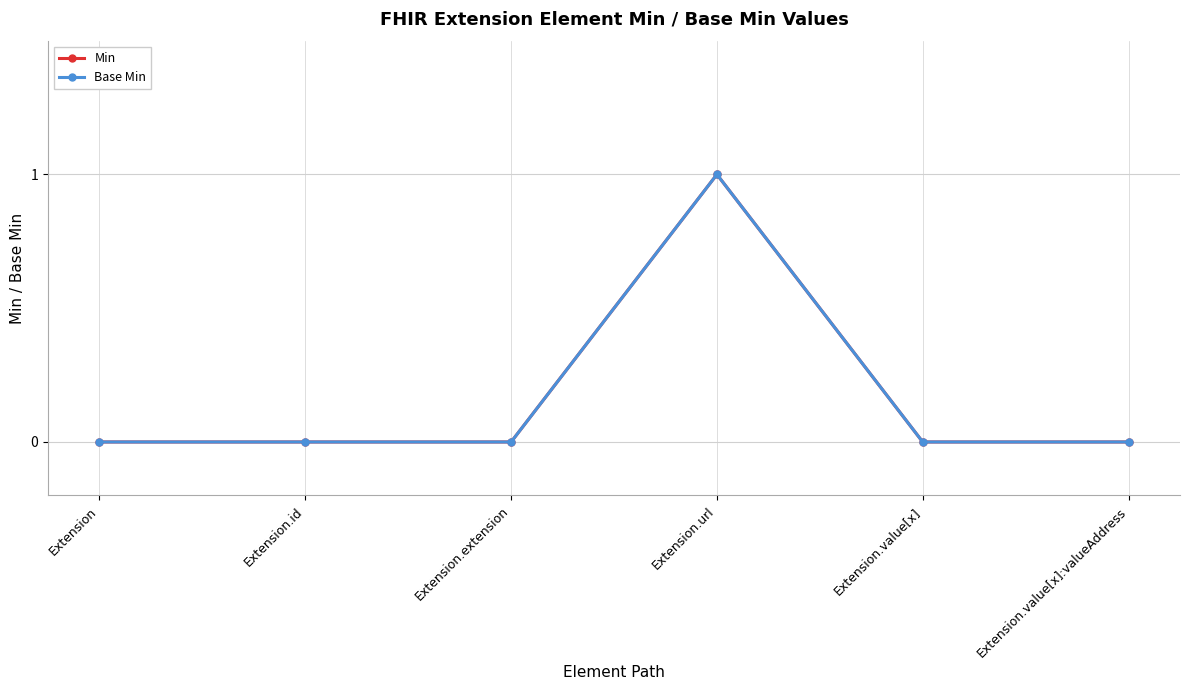

Does the chart have visible grid lines?

Yes